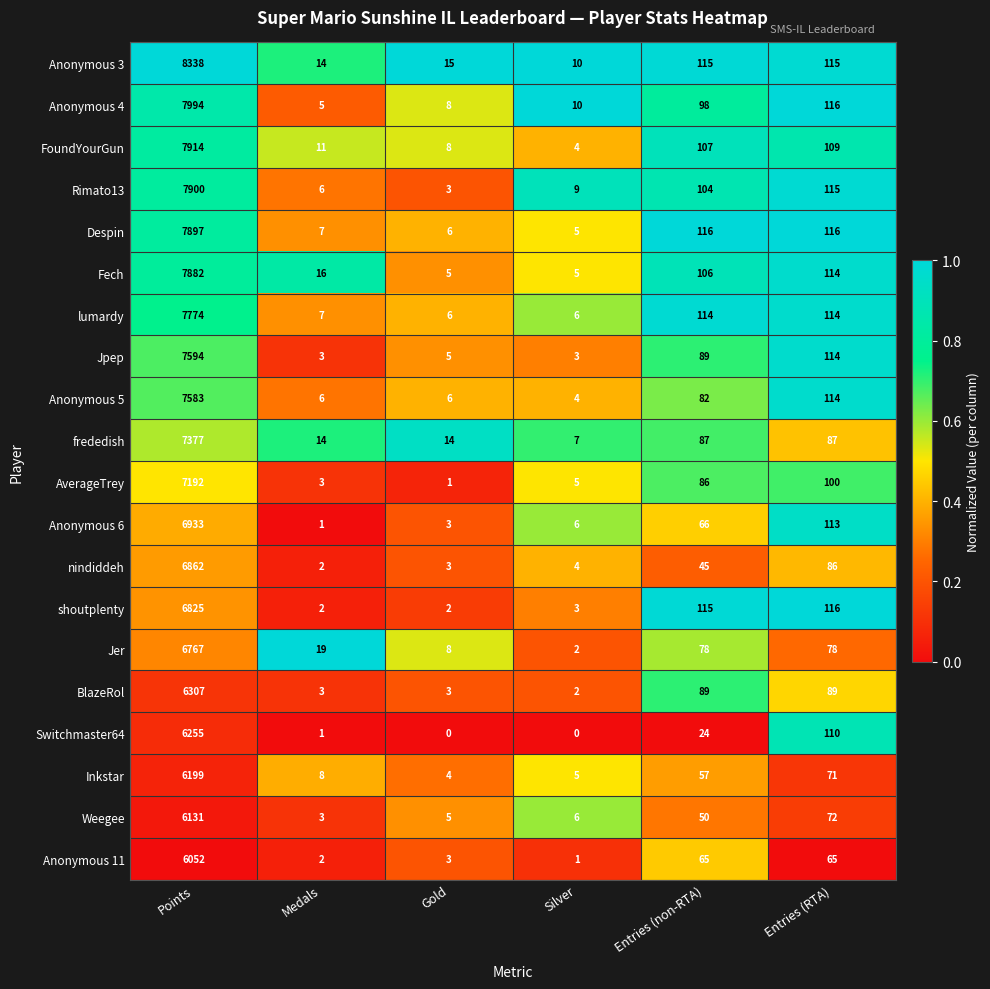

What is the sum of the shoutplenty values at Medals and Silver?

5